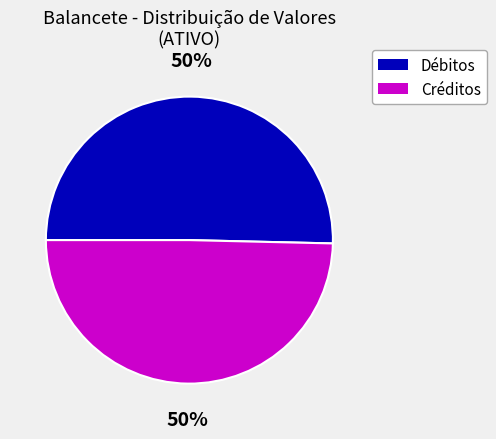

To the nearest percent, what is the average slice percentage?

50%